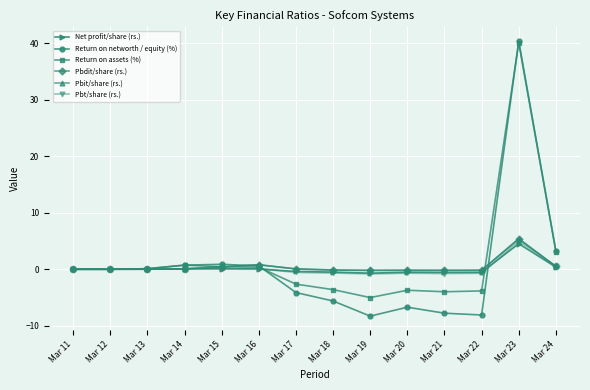

What is the difference between the Pbdit/share (rs.) values at Mar 14 and Mar 21?

0.3